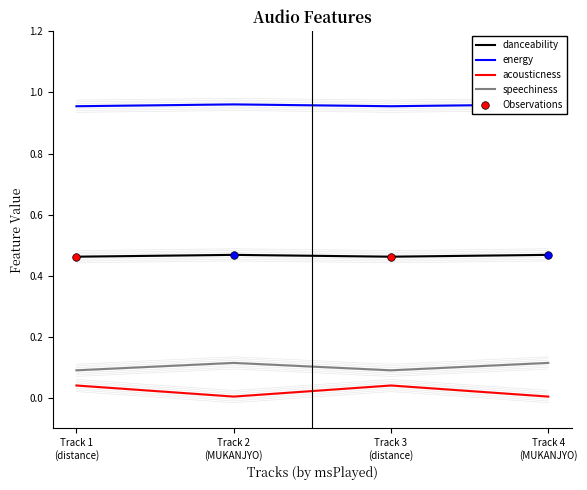

What is the total value across all series at Track 2
(MUKANJYO)?

1.5